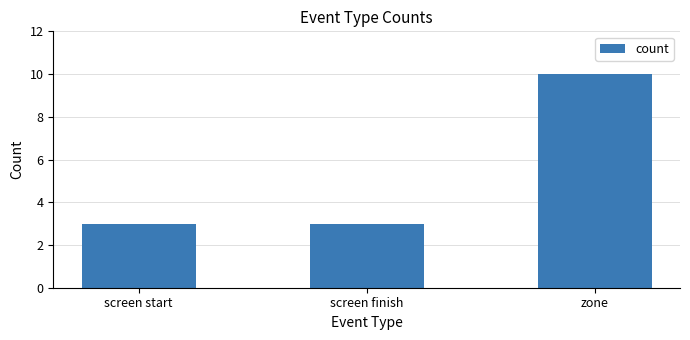

Count the values in the range 3 to 10.

3